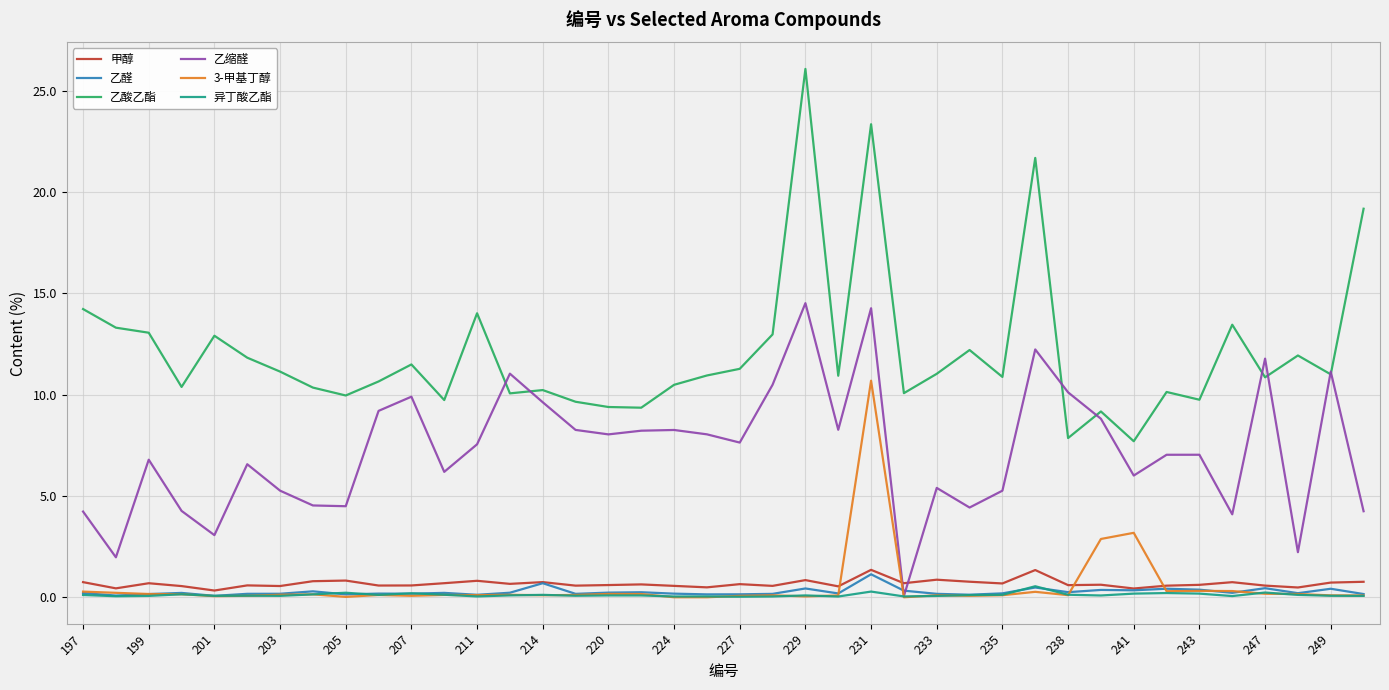

True or false: 乙酸乙酯 and 异丁酸乙酯 intersect in this chart.

False